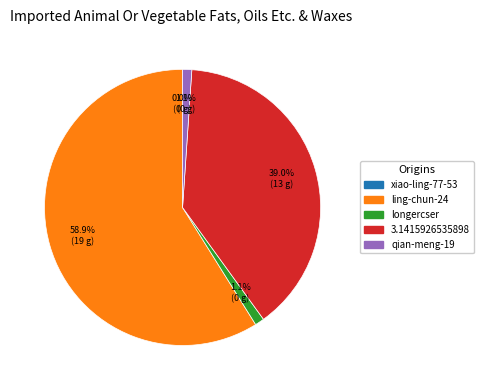

To the nearest percent, what percentage of the pie is qian-meng-19?

1%